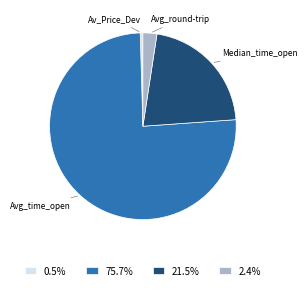

Count the number of slices in the pie.

4